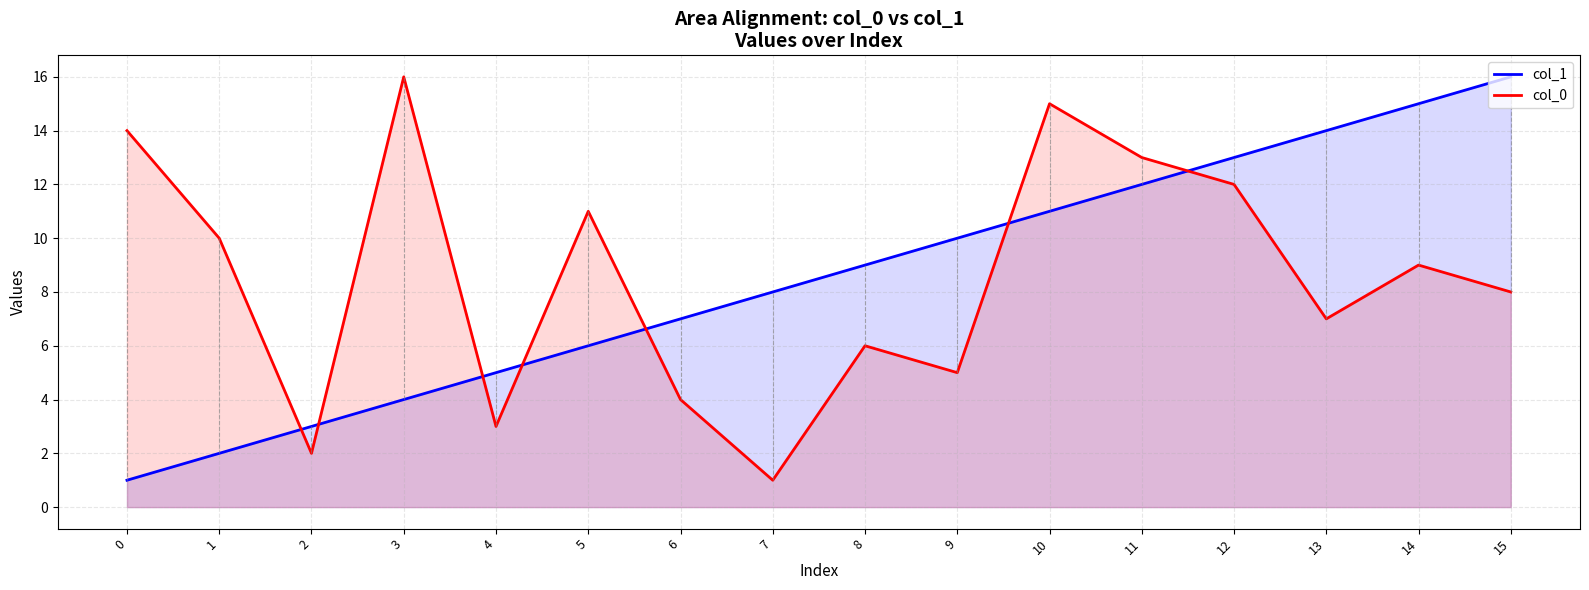

What is the minimum value shown in the chart?

1